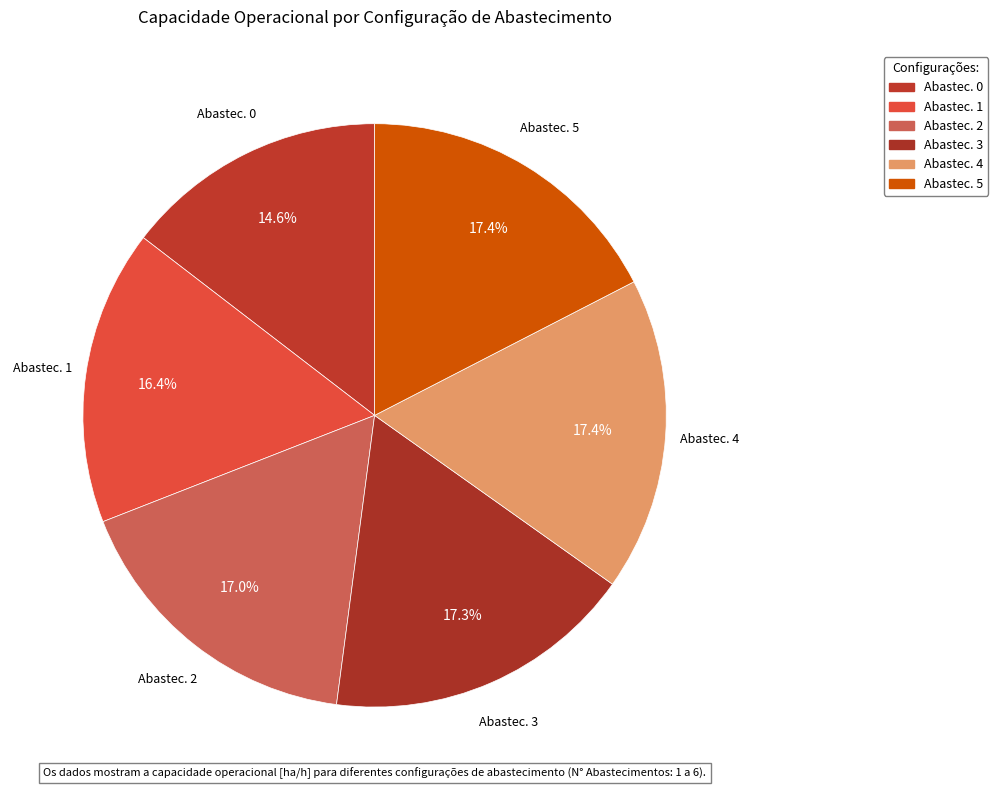

Approximately how many times larger is the value at Abastec. 4 compared to Abastec. 1?

1.1